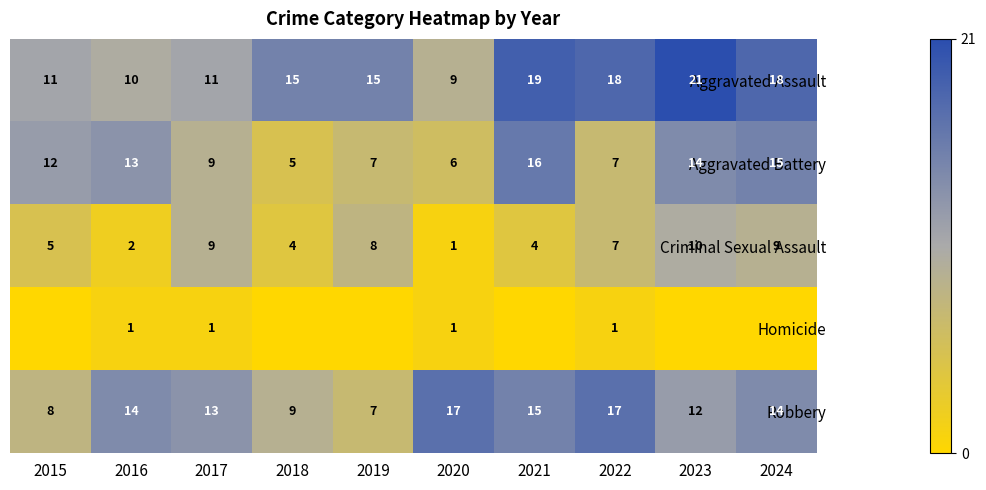

Between 2020 and 2022, which series saw the biggest shift?

Aggravated Assault